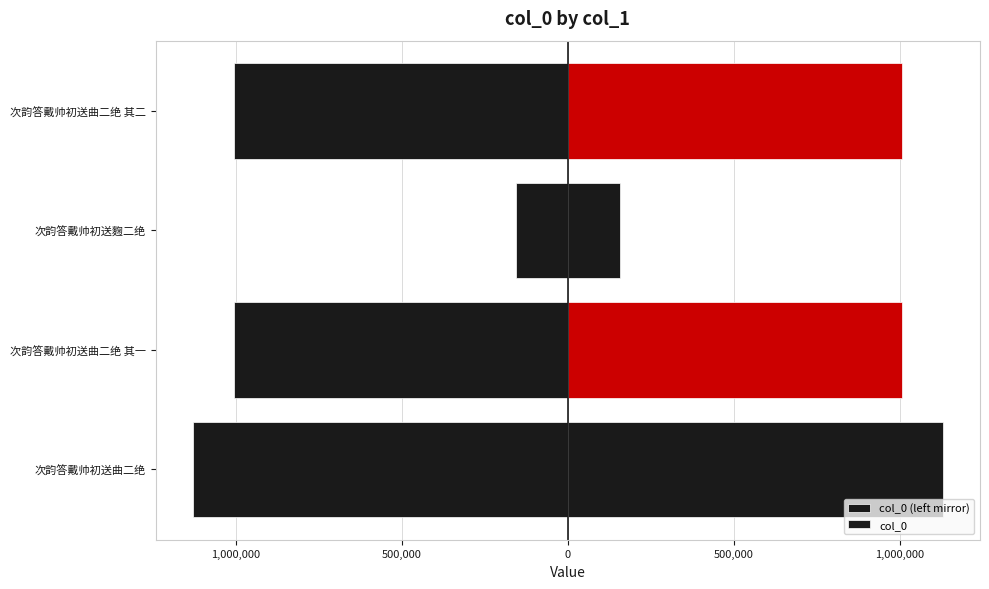

What is the maximum value for col_0?

1128355